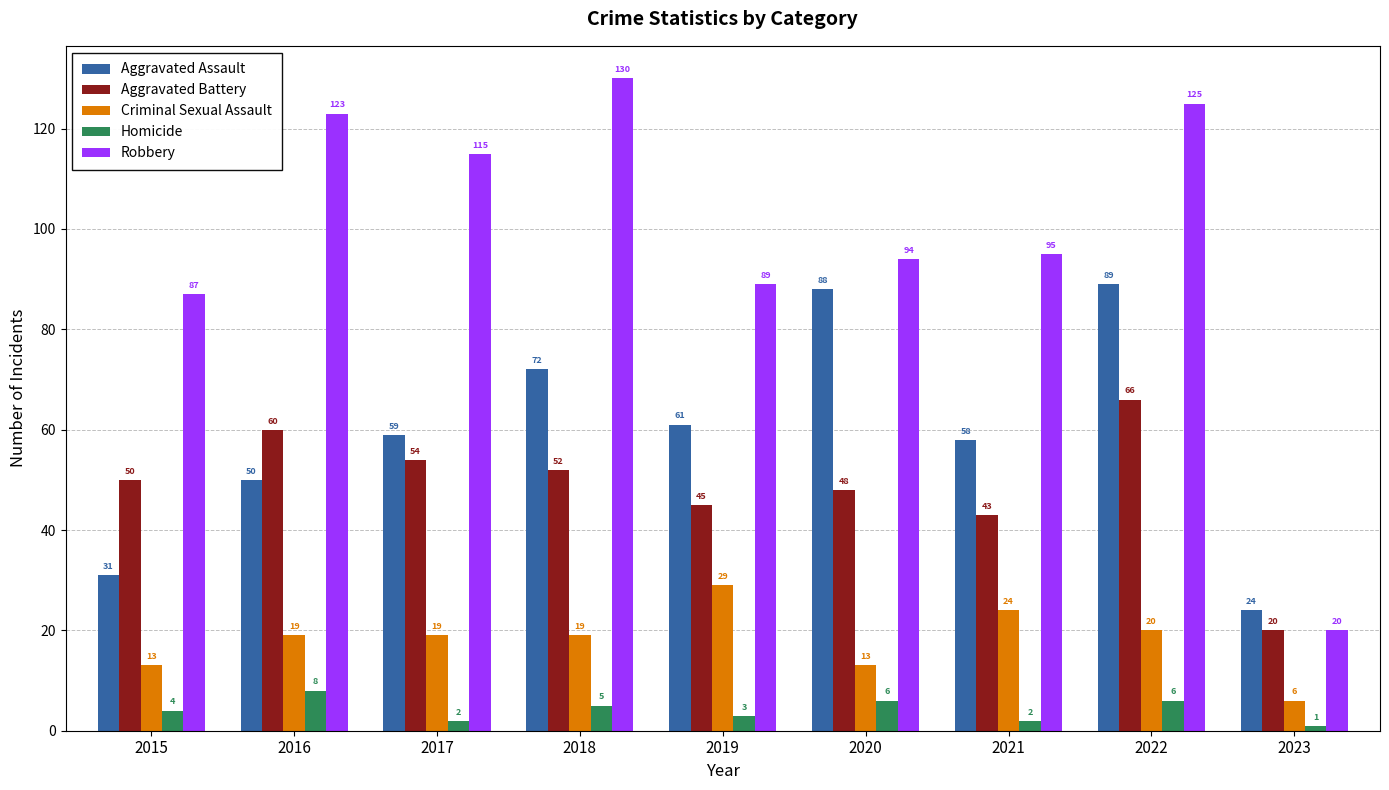

How many values in the Aggravated Assault series are below 59?

4